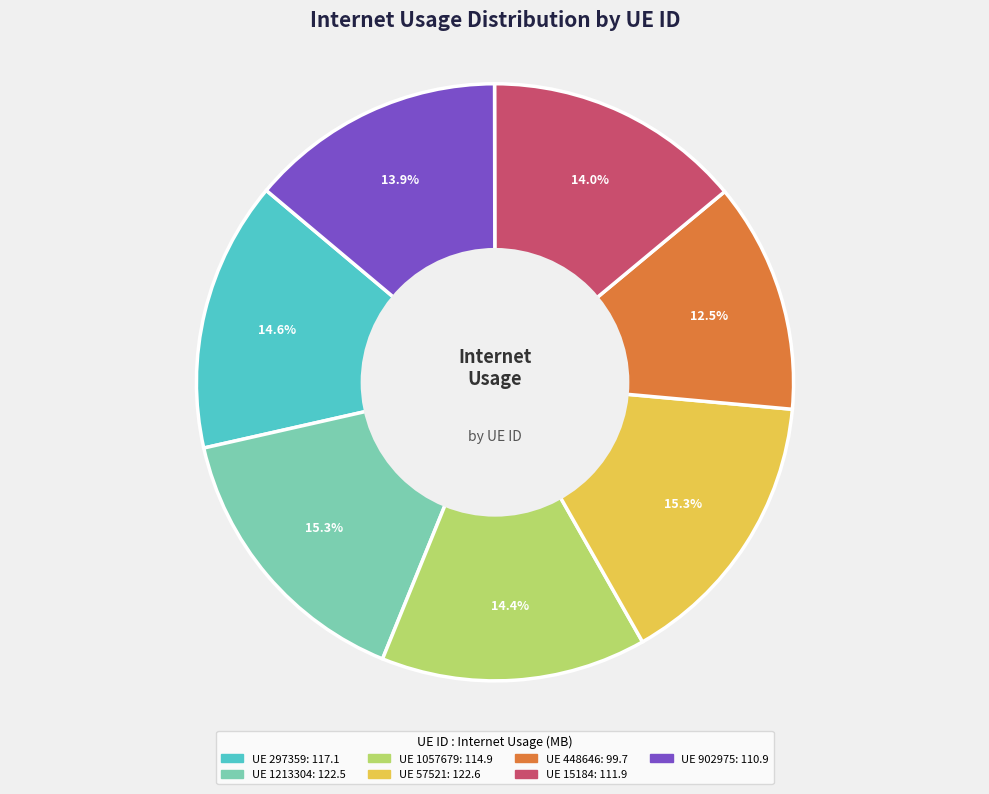

Is there any slice that represents more than half of the pie?

No